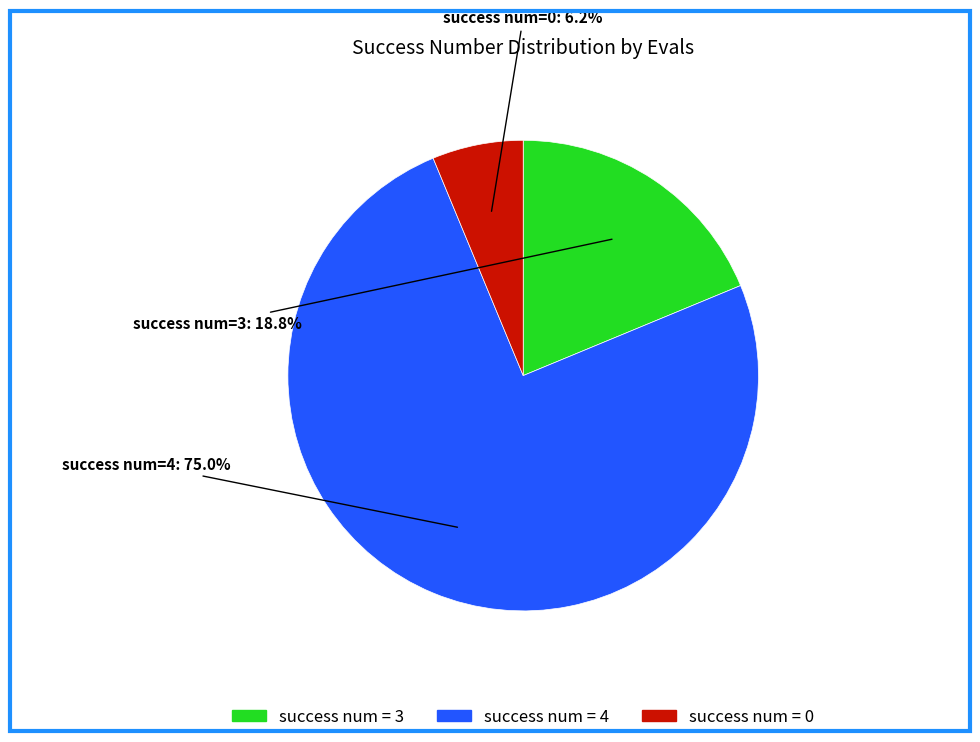

How many slices are in this pie chart?

3